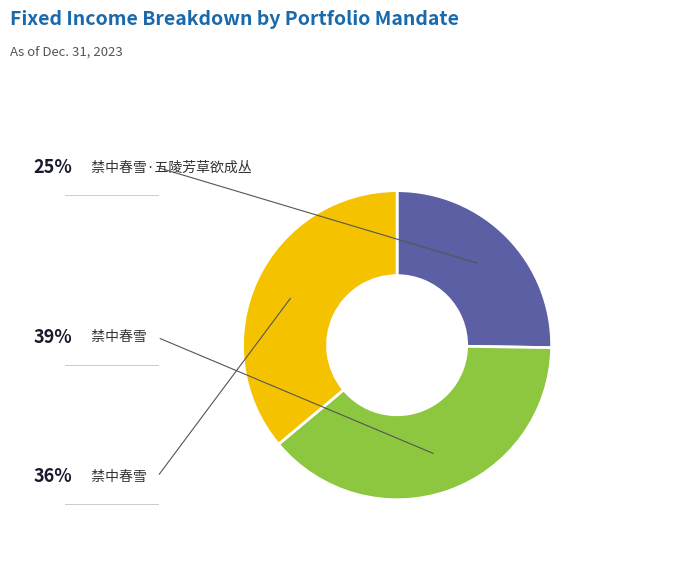

Is there a majority slice in this chart?

No